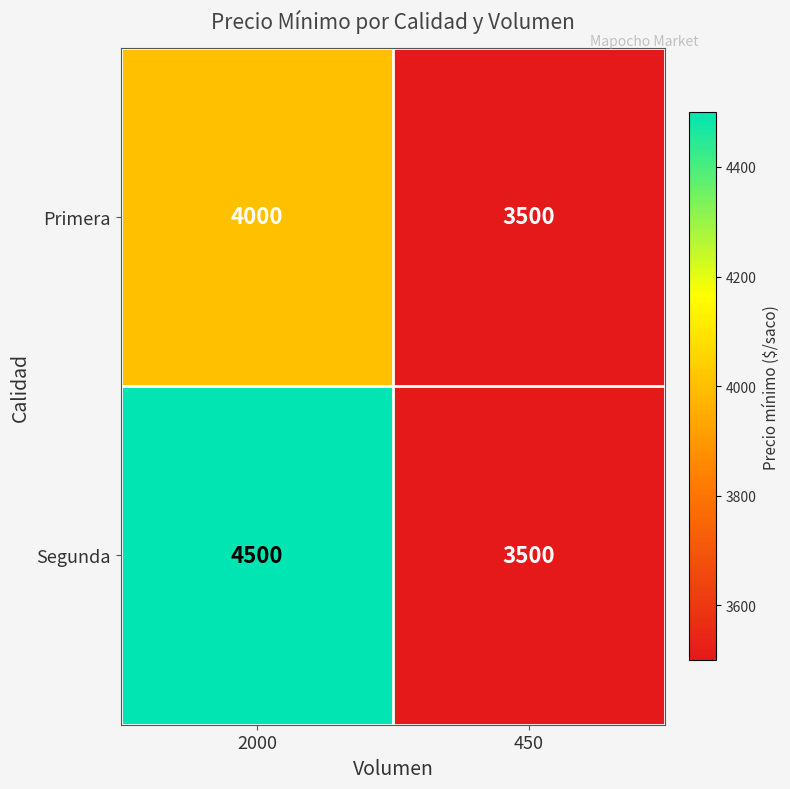

Read the Primera value at 2000.

4000